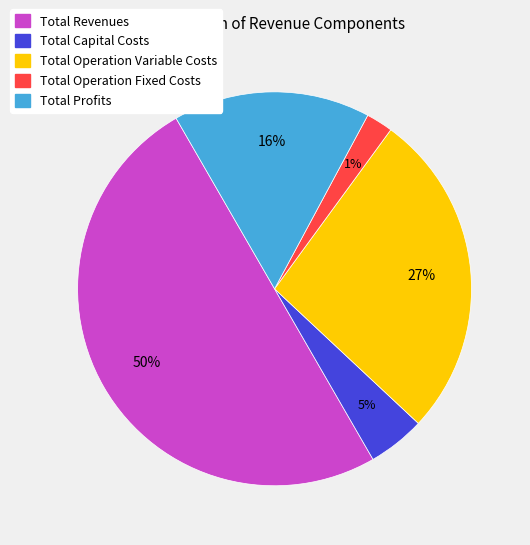

Which slice is the smallest?

Total Operation Fixed Costs